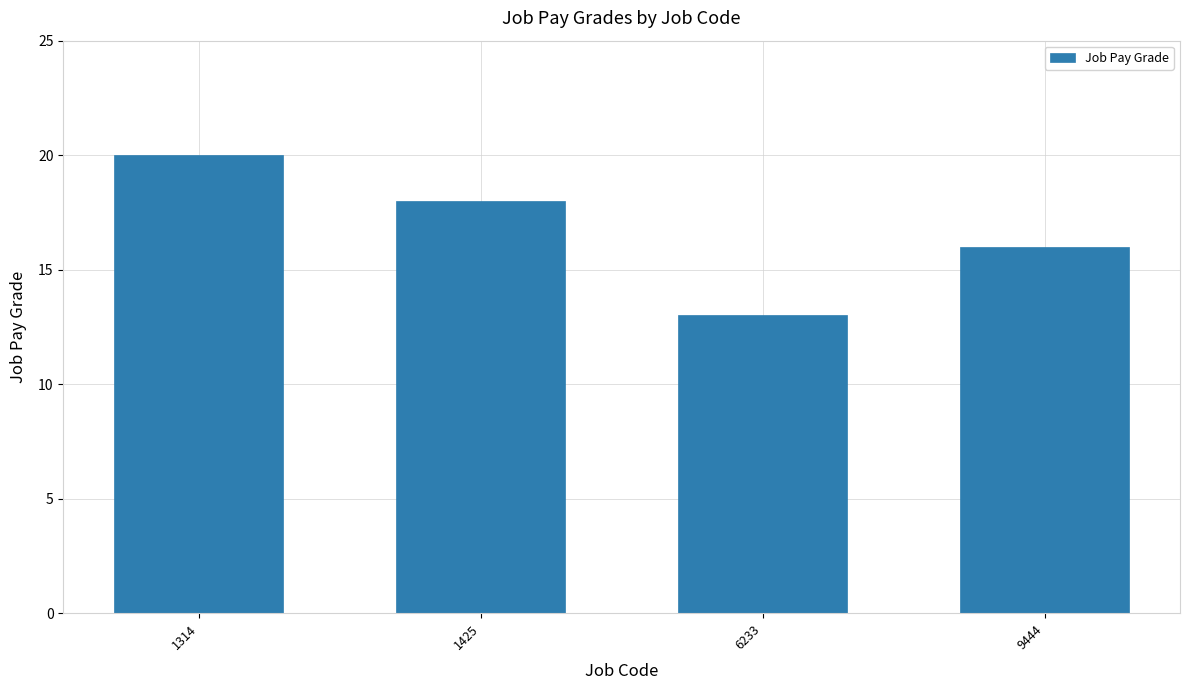

True or false: the data shows 27 at 1314.

False